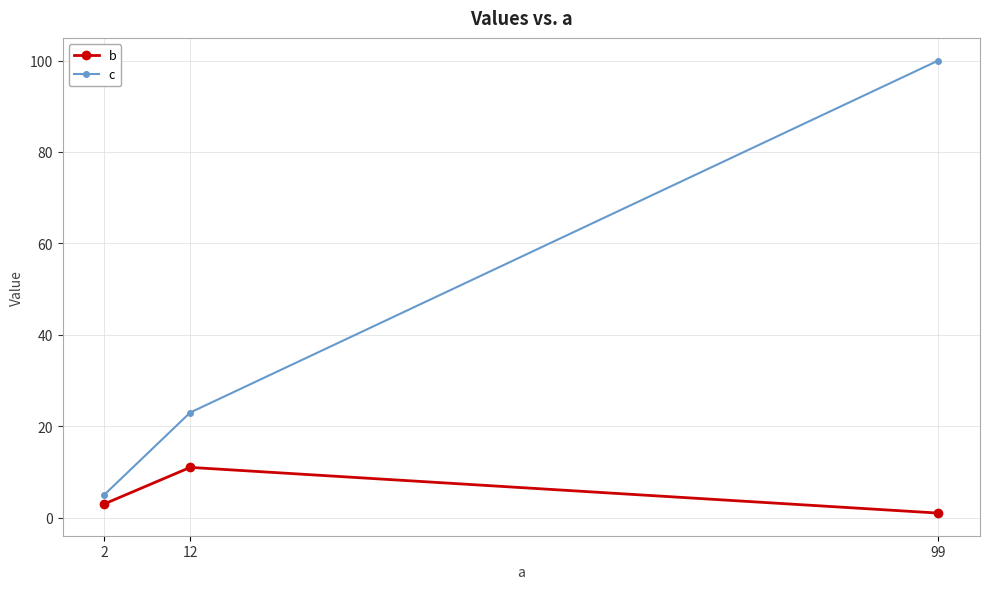

Is this an area chart (filled region under the line)?

No